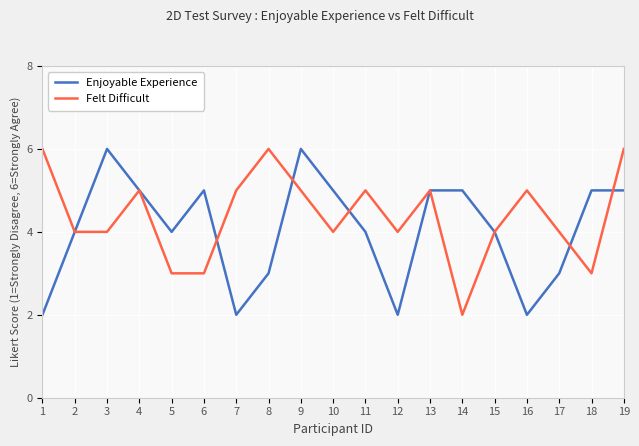

True or false: Enjoyable Experience has a value of 2 at 14.

False